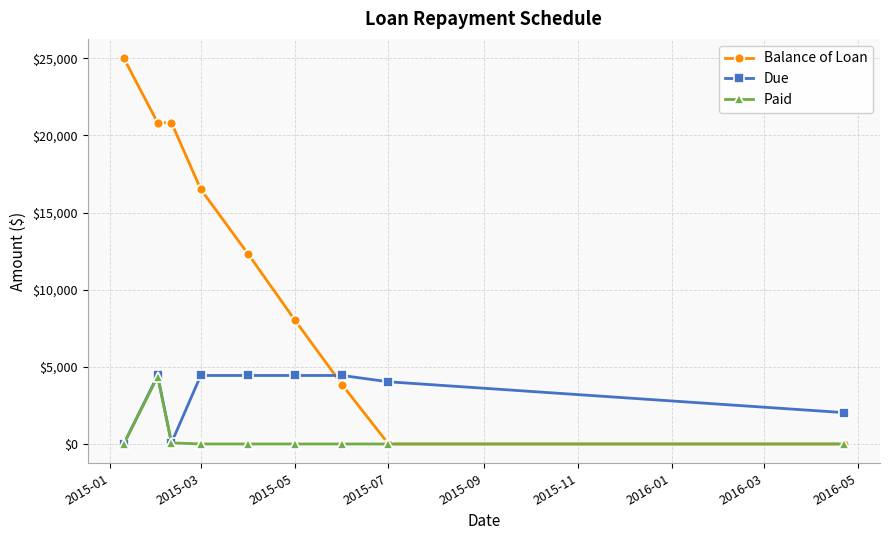

Which series has the largest total across all categories?

Balance of Loan